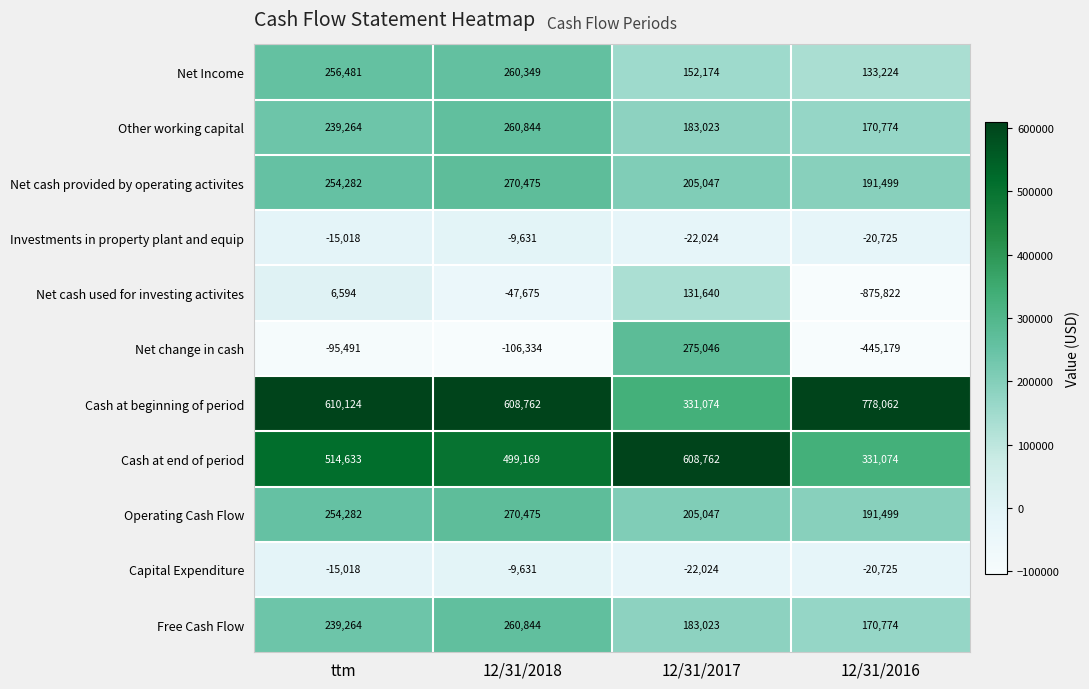

What is the lowest value of the Cash at end of period series?

331074